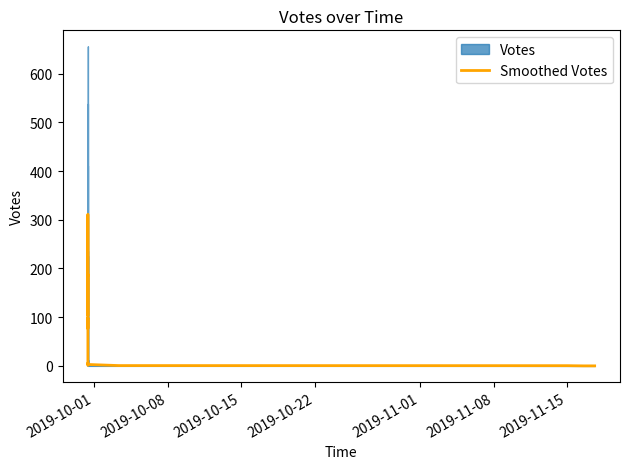

Count the number of categories in the chart.

40